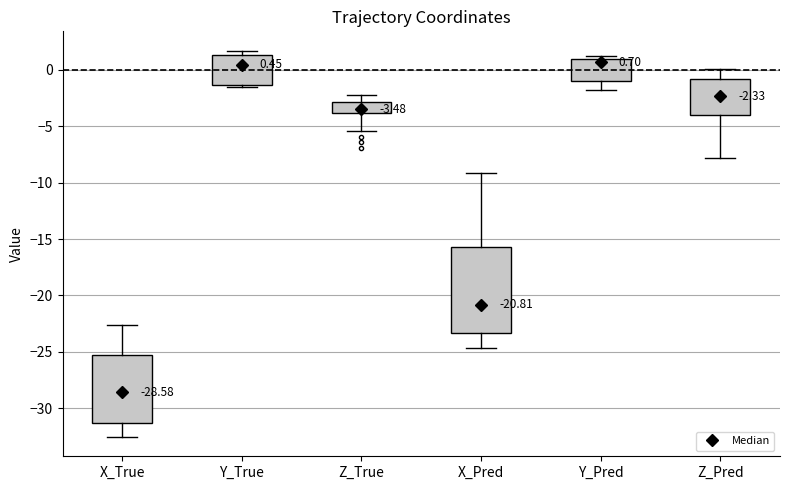

Comparing the boxes themselves (not the whiskers), which one is the tallest?

X_Pred